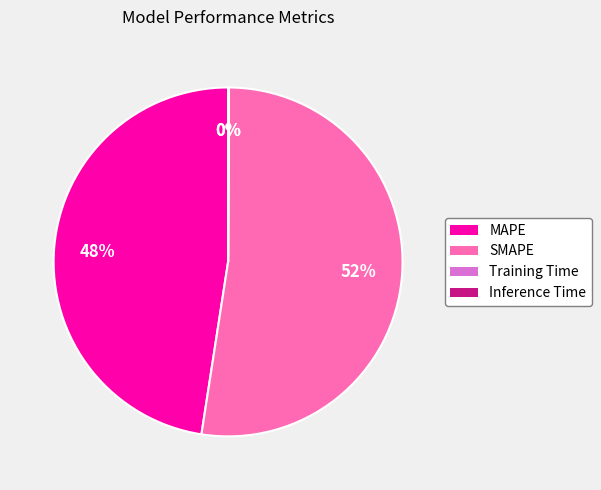

To the nearest percent, what is the difference between the largest and smallest slice percentages?

52%